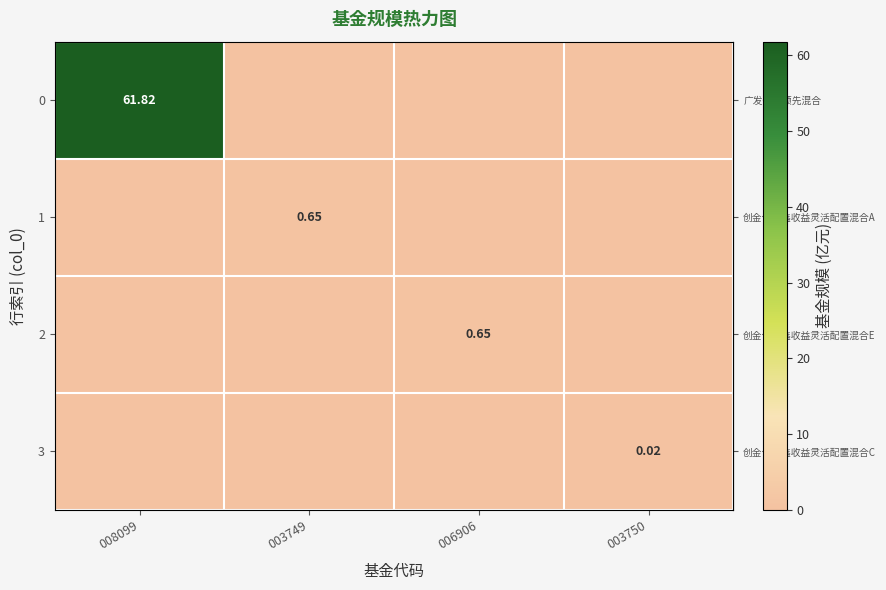

Is it true that row_2 equals 0.0 at 003749?

True